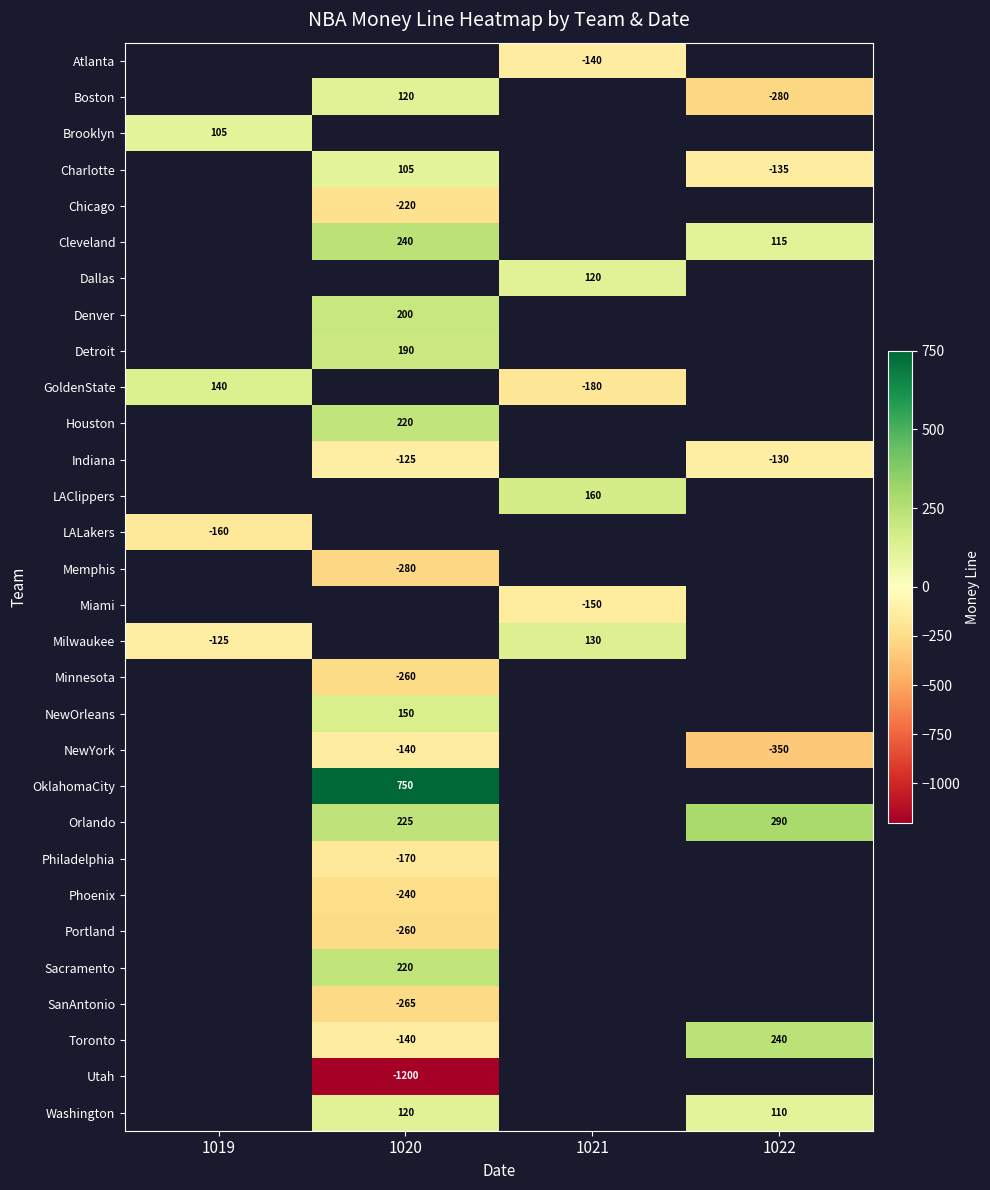

The value of Boston at 1020 is 120. True or false?

True